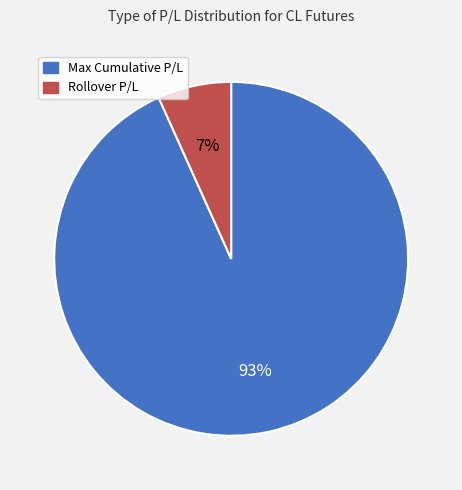

To the nearest percent, what portion does Max Cumulative P/L represent?

93%